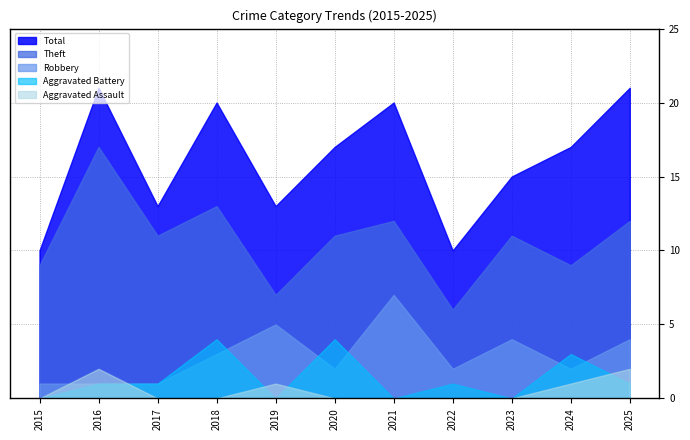

How many values in the Theft series are below 11?

4